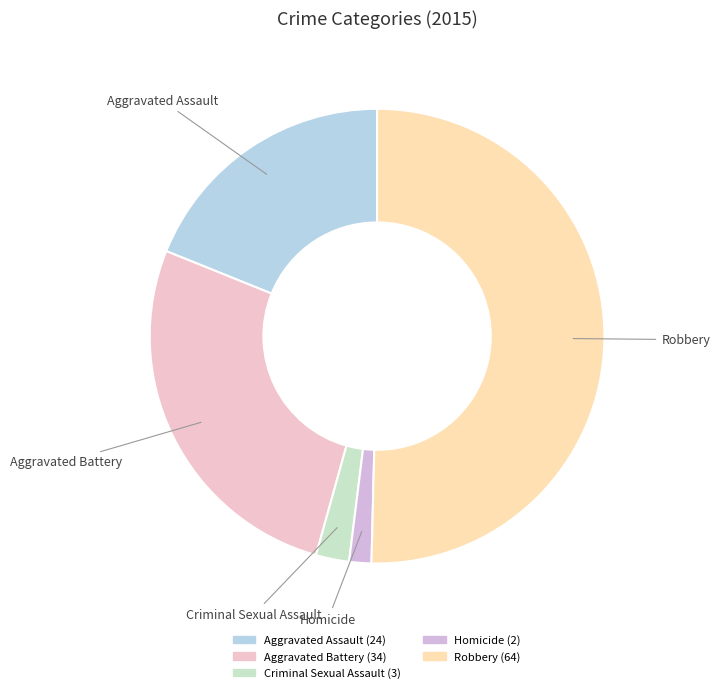

Do Aggravated Assault and Aggravated Battery together represent more than half of the pie?

No